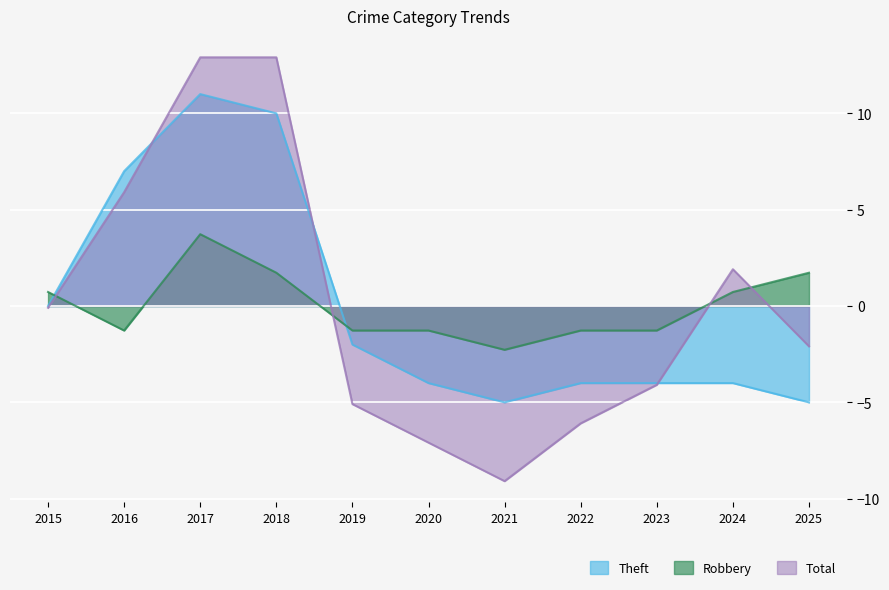

Is it true that Total equals -5.1 at 2019?

True